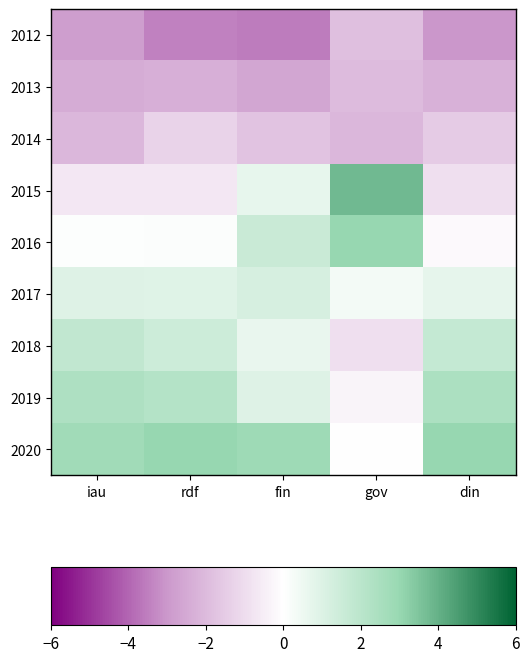

Between fin and rdf, which is larger?

rdf